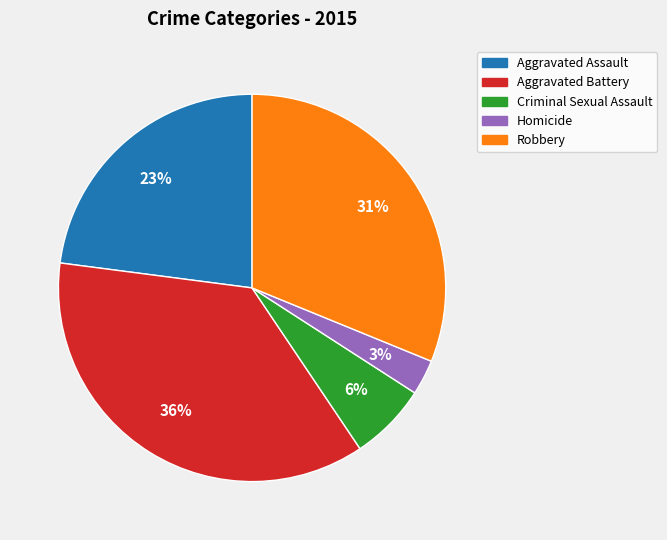

True or false: Aggravated Battery accounts for 36% of the total.

True